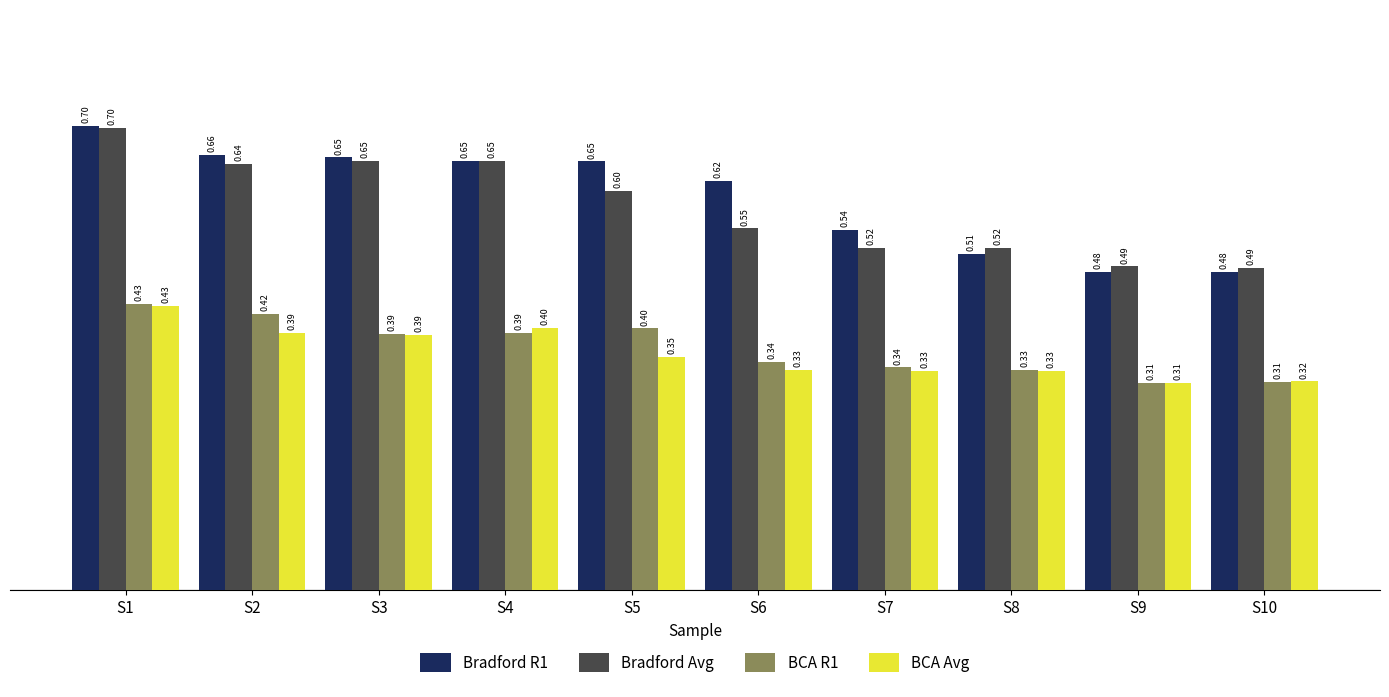

Between S3 and S6, which series saw the biggest shift?

Bradford Avg